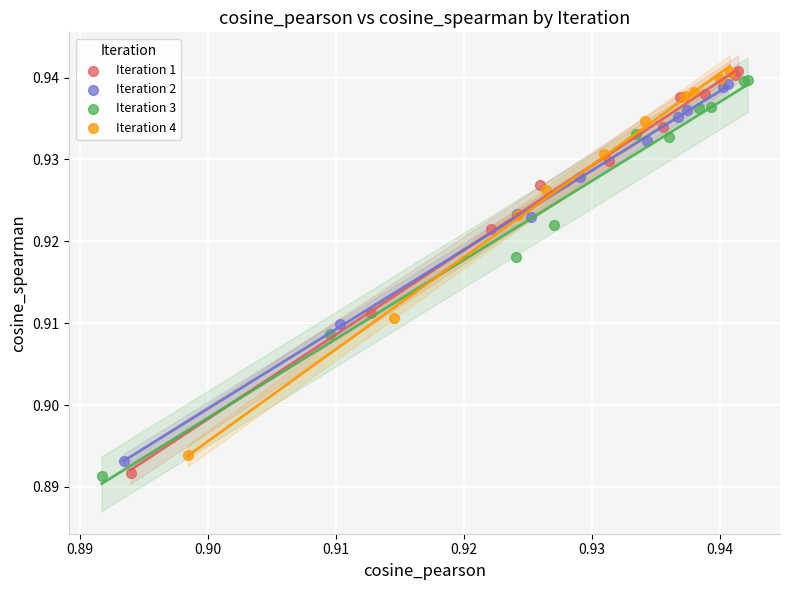

Which series has the widest spread of Y values?

Iteration 1